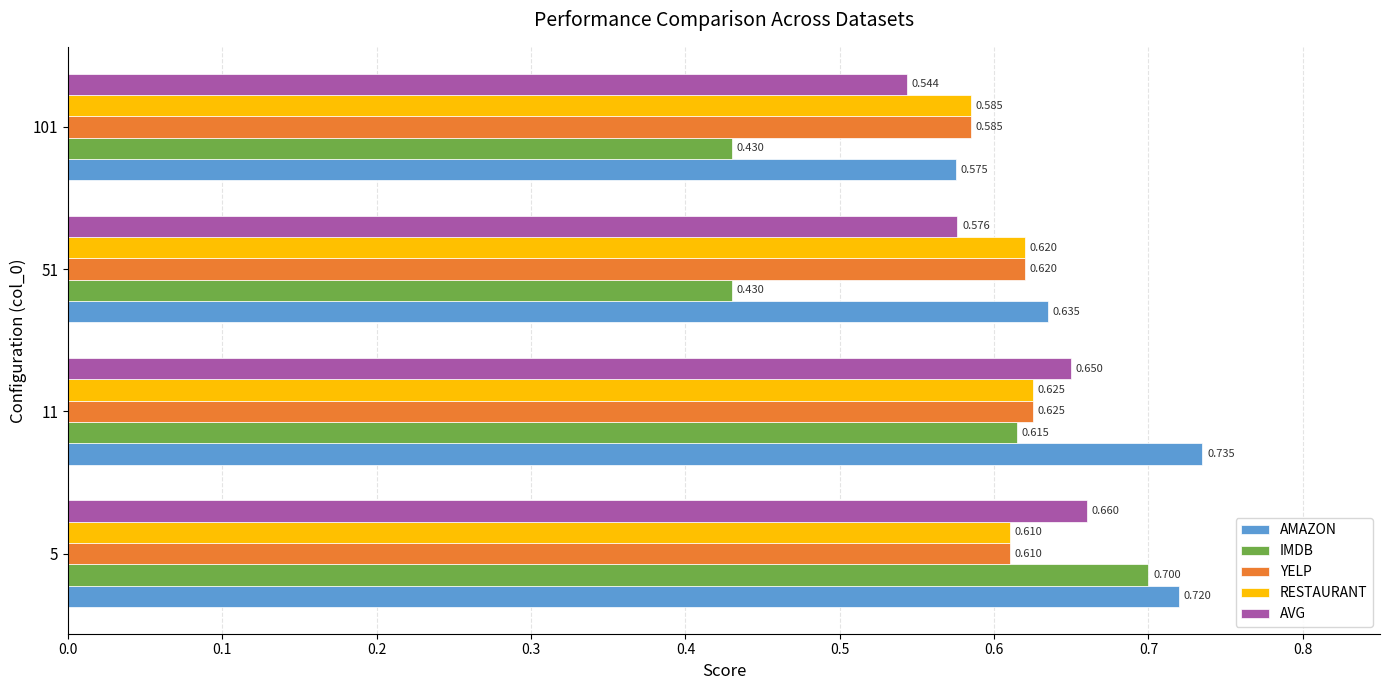

What is the greatest value displayed?

0.7